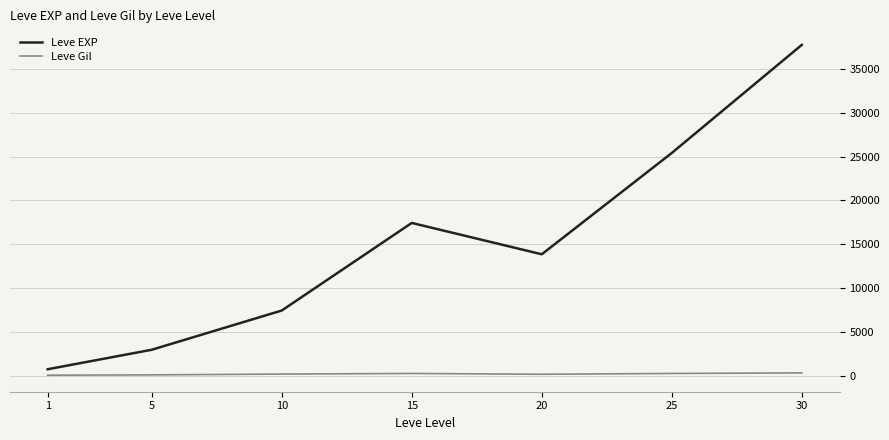

True or false: Leve EXP and Leve Gil cross at least once.

False